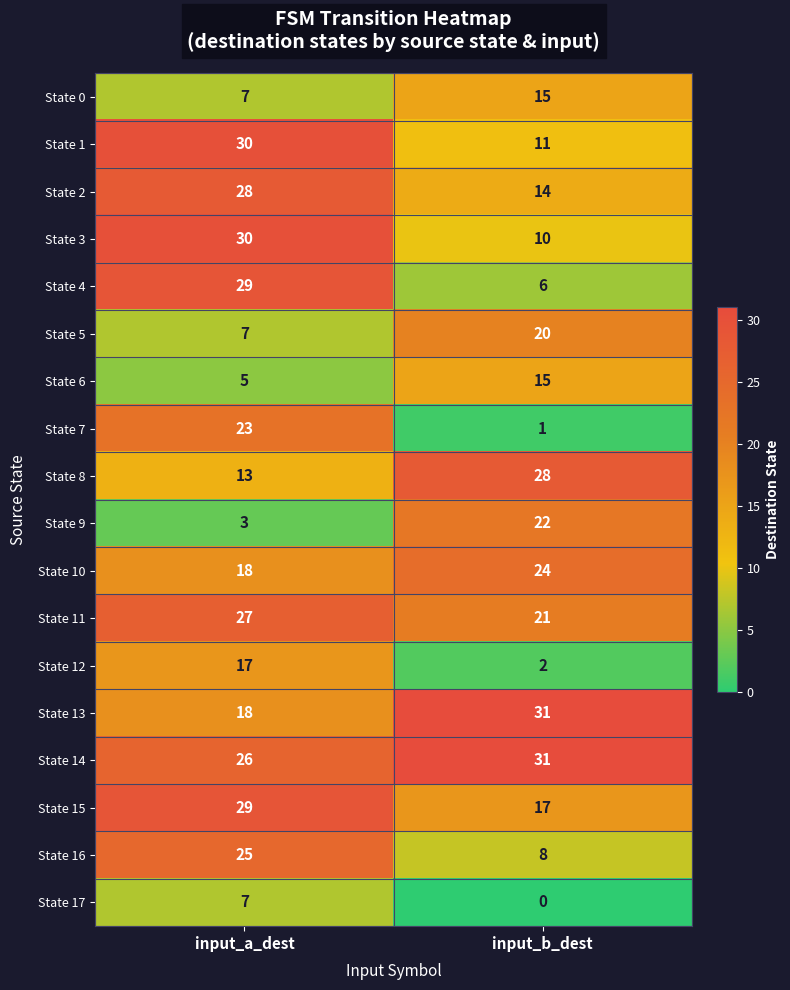

List the labels in order of State 5 value, largest first.

input_b_dest, input_a_dest